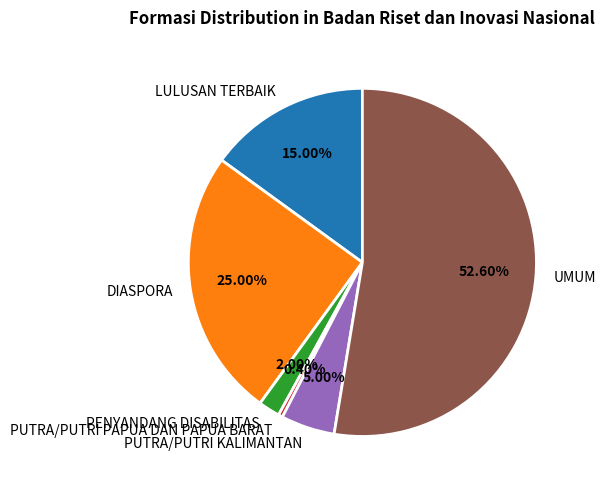

Rank the categories by value from lowest to highest.

PUTRA/PUTRI PAPUA DAN PAPUA BARAT, PENYANDANG DISABILITAS, PUTRA/PUTRI KALIMANTAN, LULUSAN TERBAIK, DIASPORA, UMUM